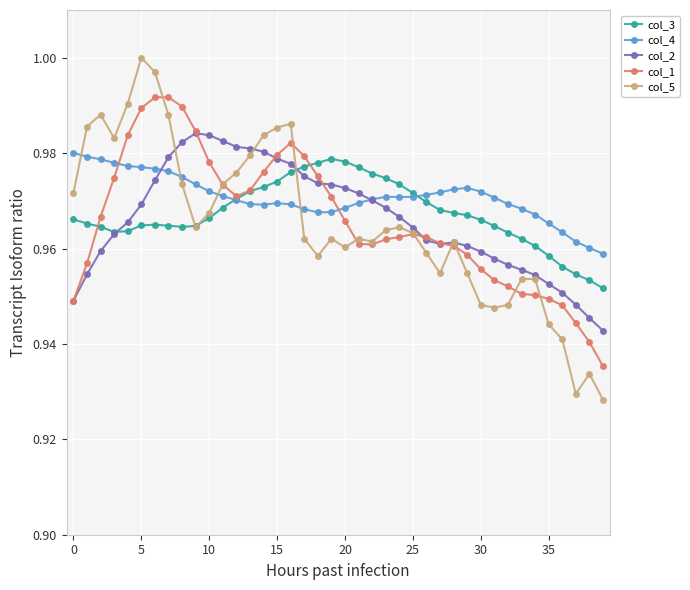

Which series has the widest spread of values?

col_5